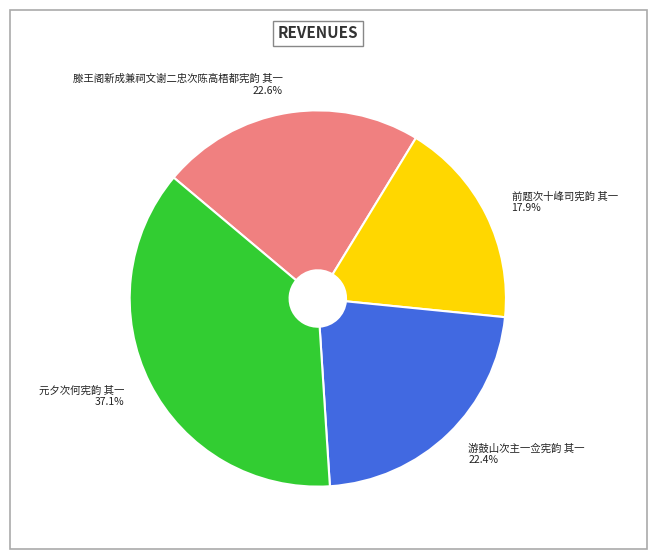

What is the ratio of the value at 前题次十峰司宪韵 其一 to the value at 元夕次何宪韵 其一?

0.5